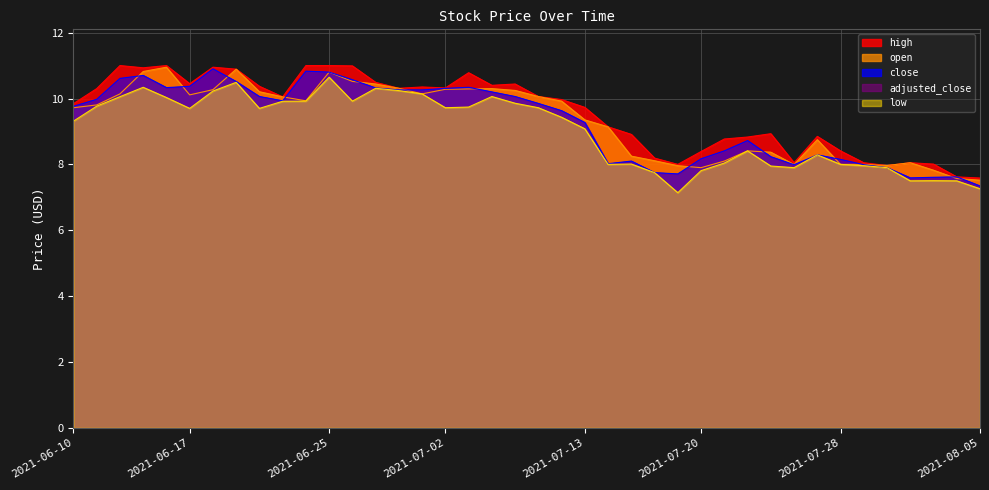

Which series has the largest range (max minus min)?

close